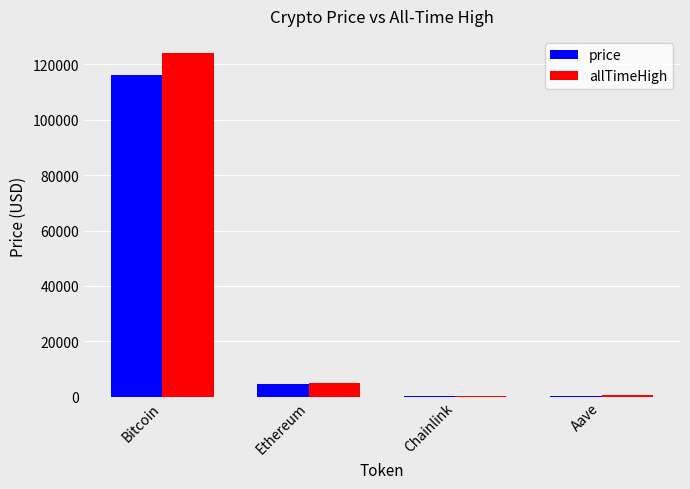

How many groups of bars are there?

4